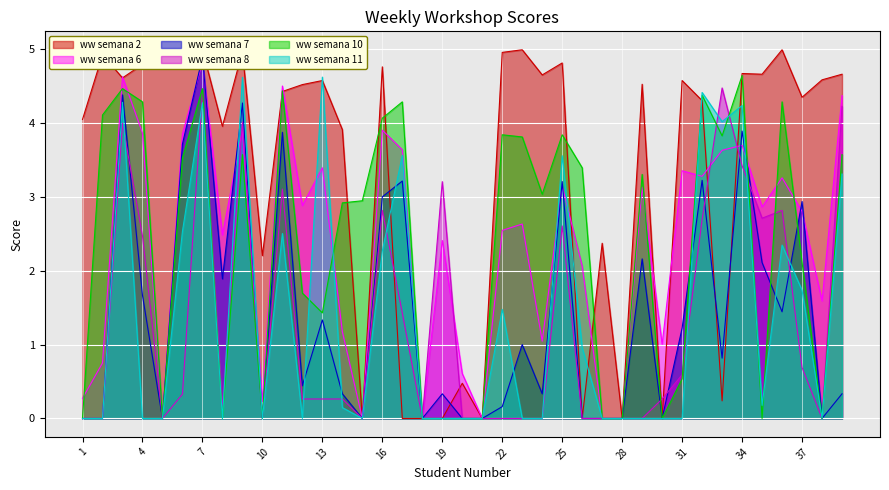

The ww semana 2 series shows 4.7 at 39. True or false?

True